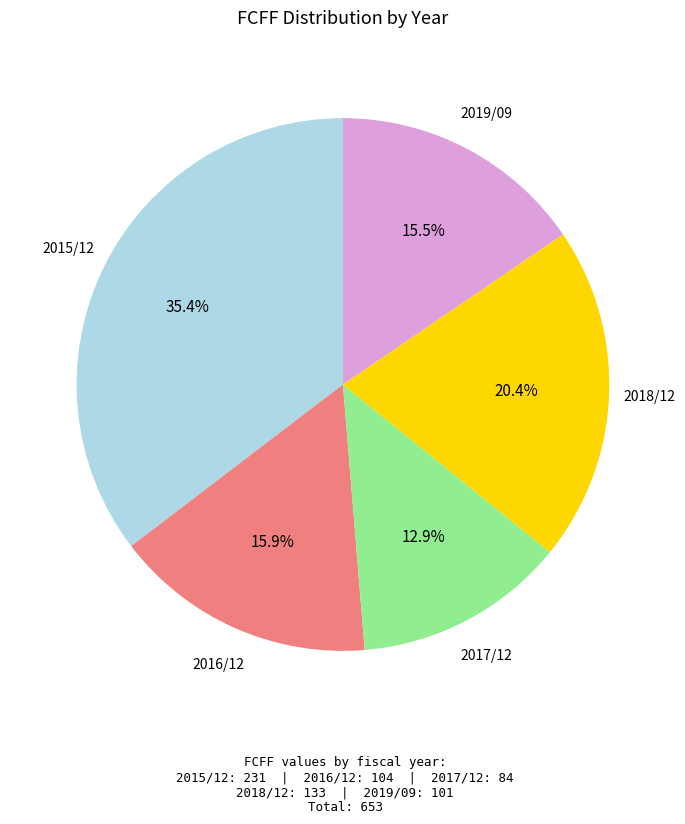

What is the smallest slice in the pie chart?

2017/12